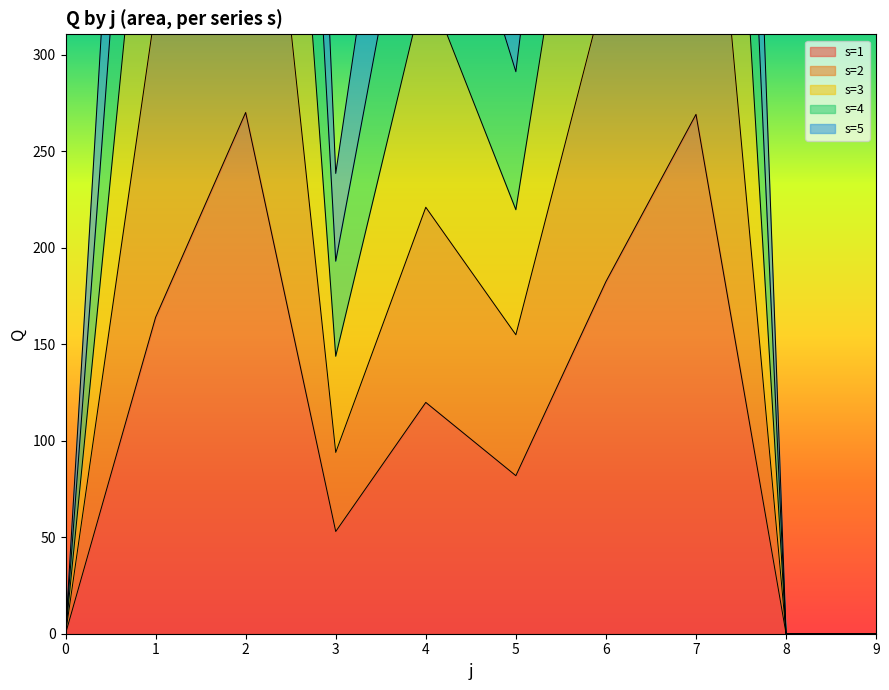

True or false: s=5 and s=4 intersect in this chart.

False